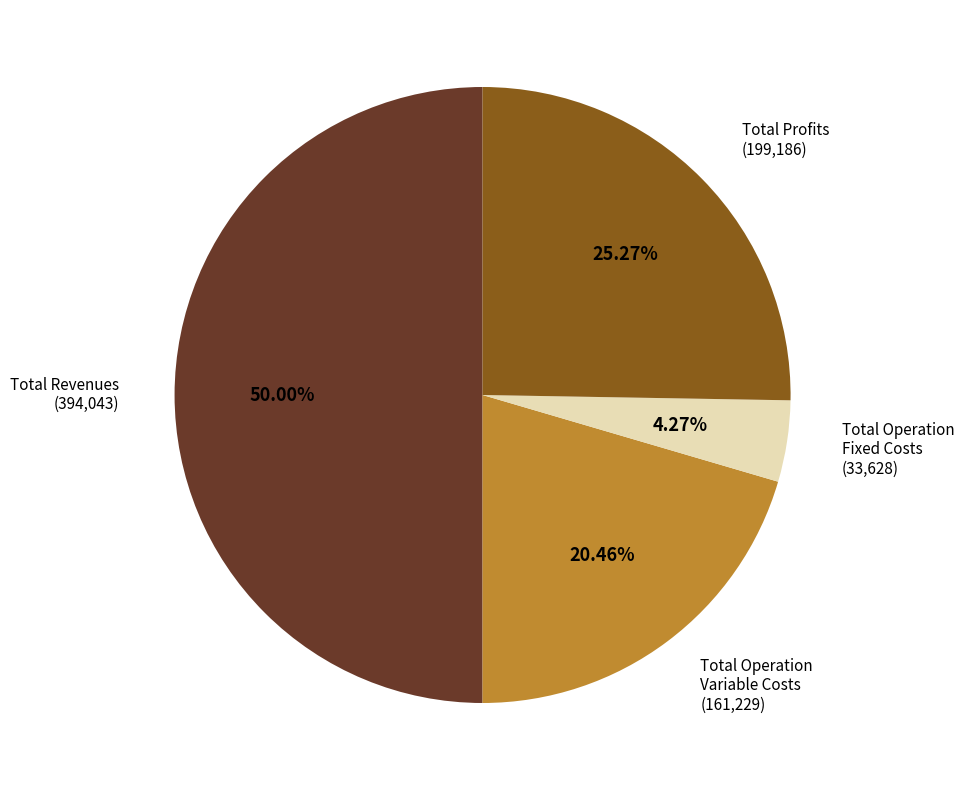

Which slice is the smallest?

Total Operation Fixed Costs